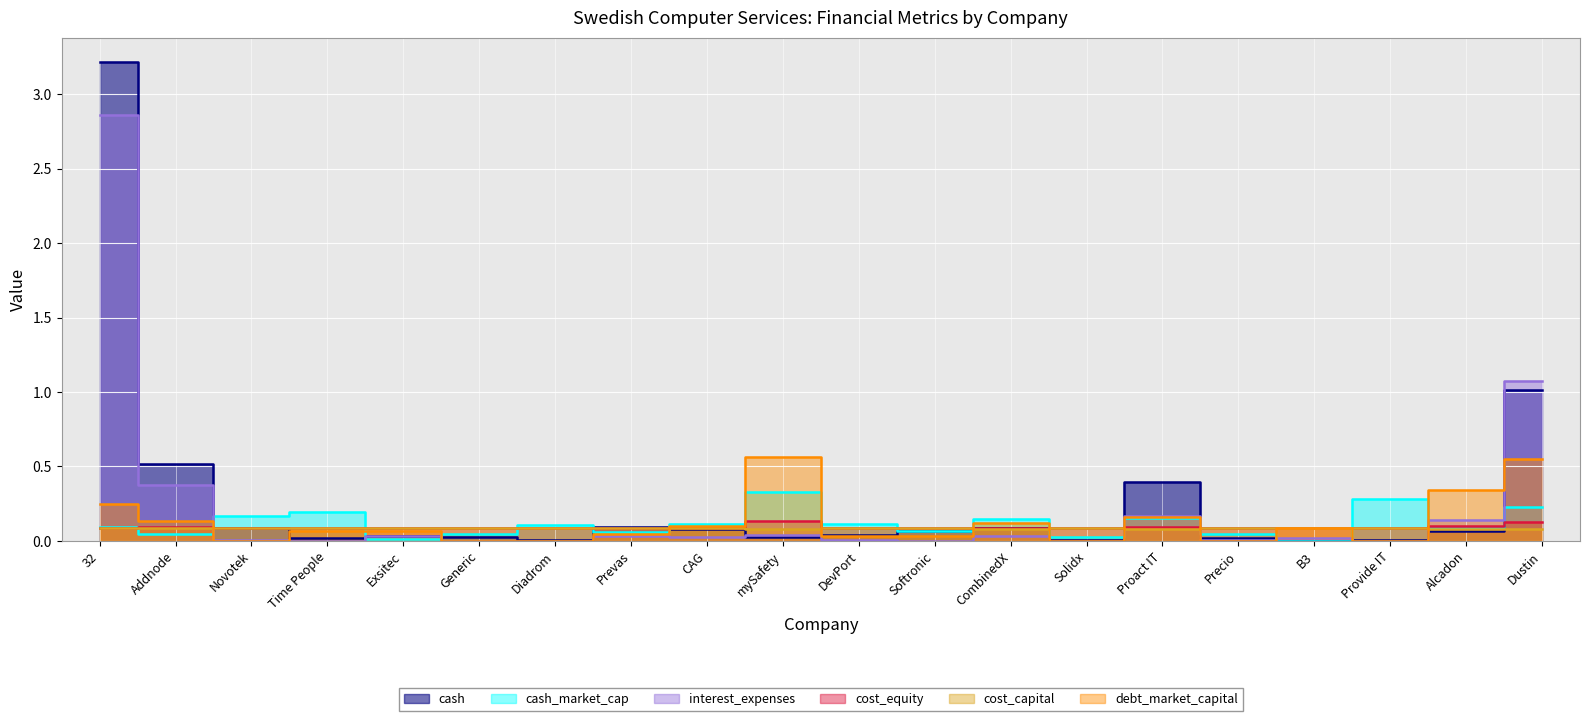

At which category is the sum across all series the highest?

32